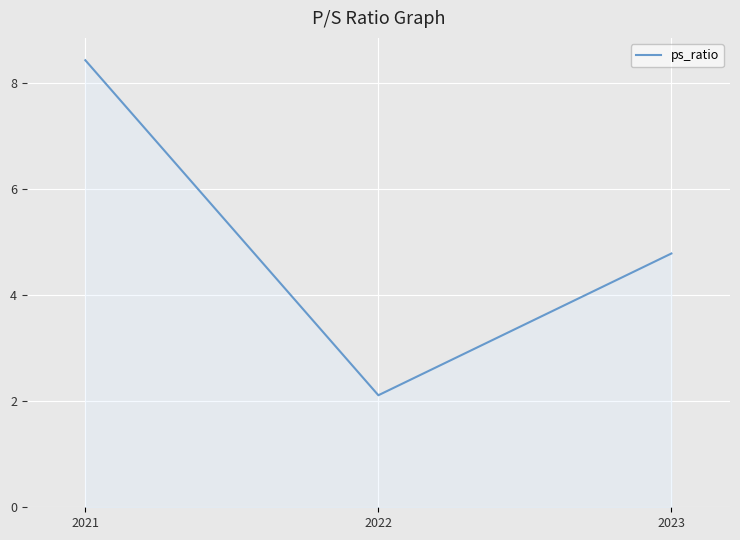

Approximately how many times larger is the value at 2021 compared to 2022?

4.0